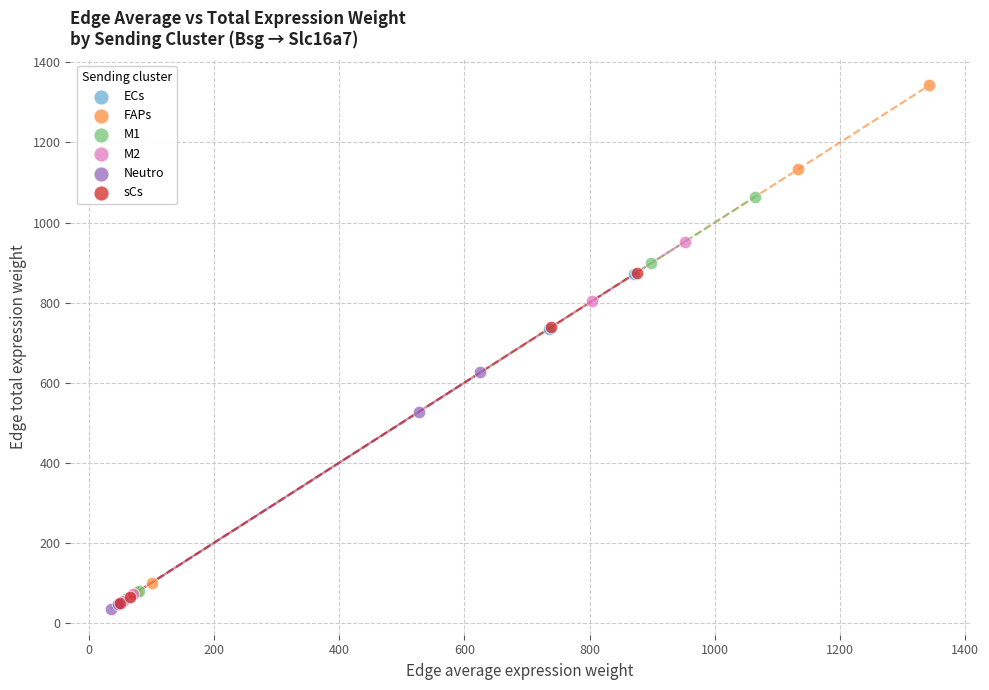

Which series reaches the maximum Y coordinate?

FAPs